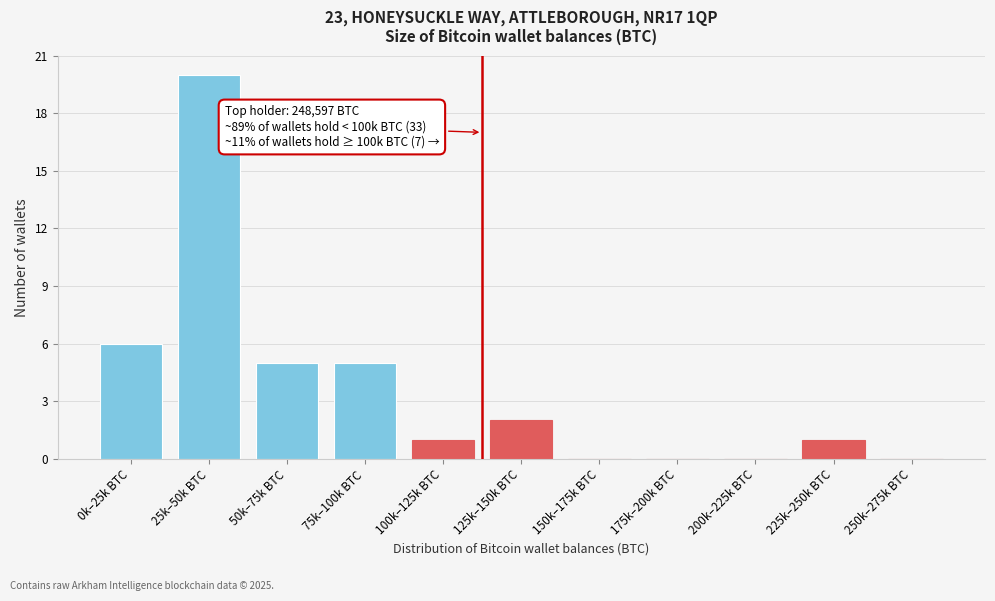

Reading left to right, extract all data points from this chart.

0k–25k BTC=6	25k–50k BTC=20	50k–75k BTC=5	75k–100k BTC=5	100k–125k BTC=1	125k–150k BTC=2	150k–175k BTC=0	175k–200k BTC=0	200k–225k BTC=0	225k–250k BTC=1	250k–275k BTC=0